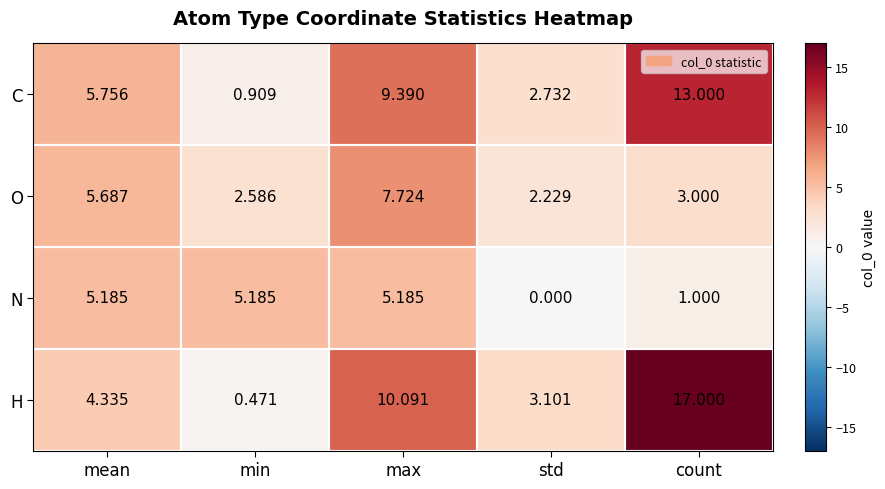

Which label corresponds to the largest value in the chart?

count